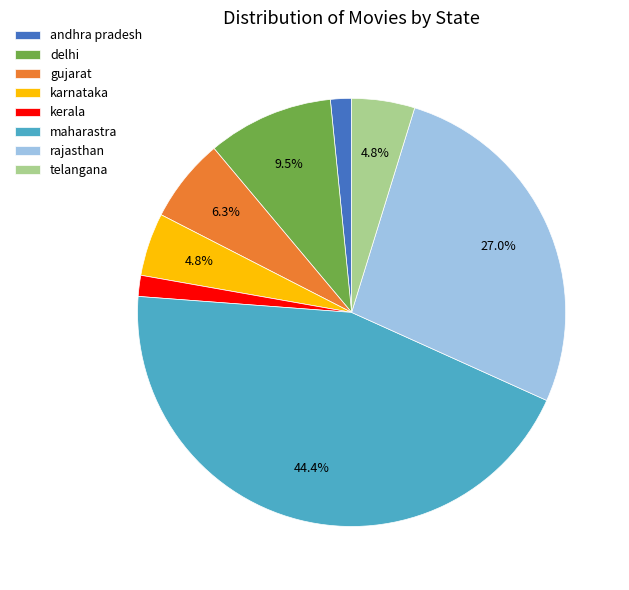

Is it true that gujarat is 1% of the pie?

False